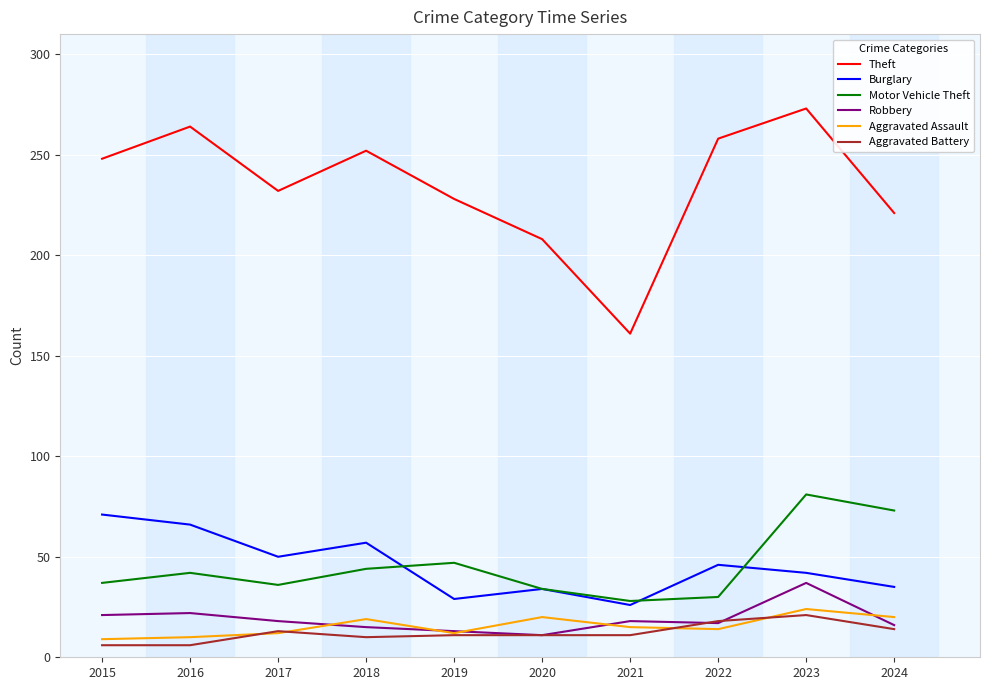

At which label does Burglary reach its peak?

2015